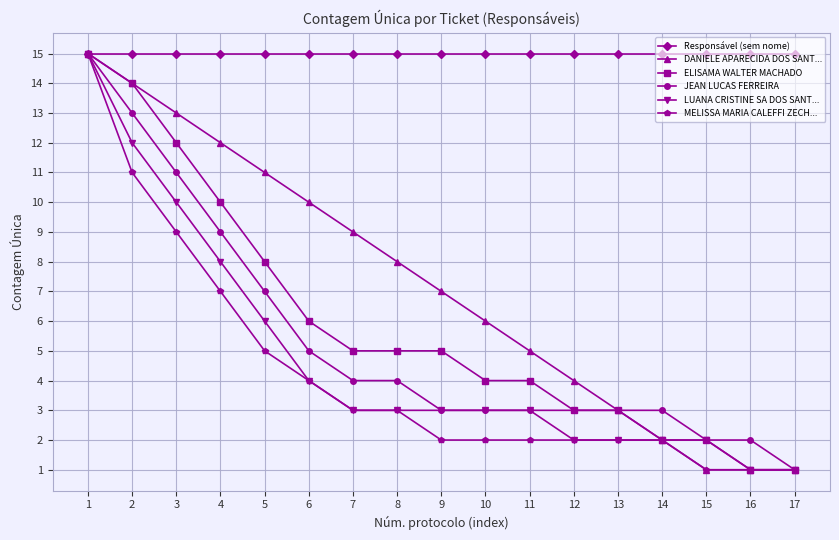

What is the value of the Responsável (sem nome) point at the 5th from the left?

15